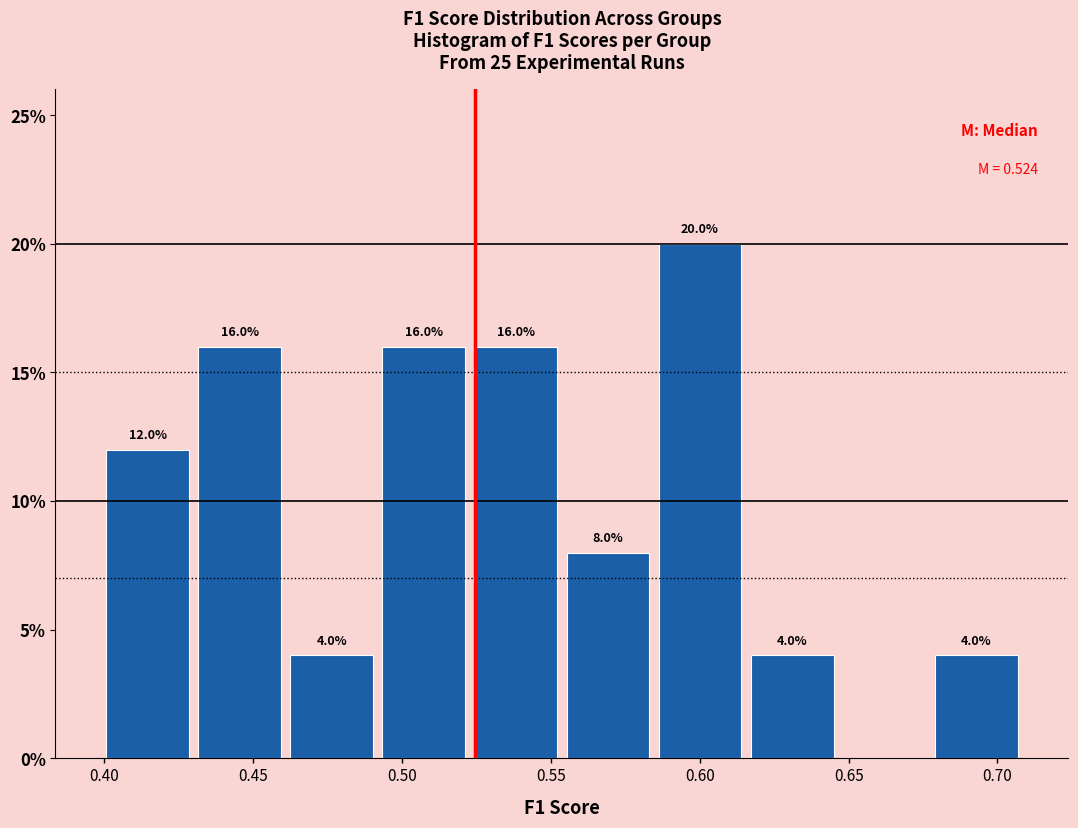

Over which range of the x-axis is the bar tallest?

0.585 to 0.615